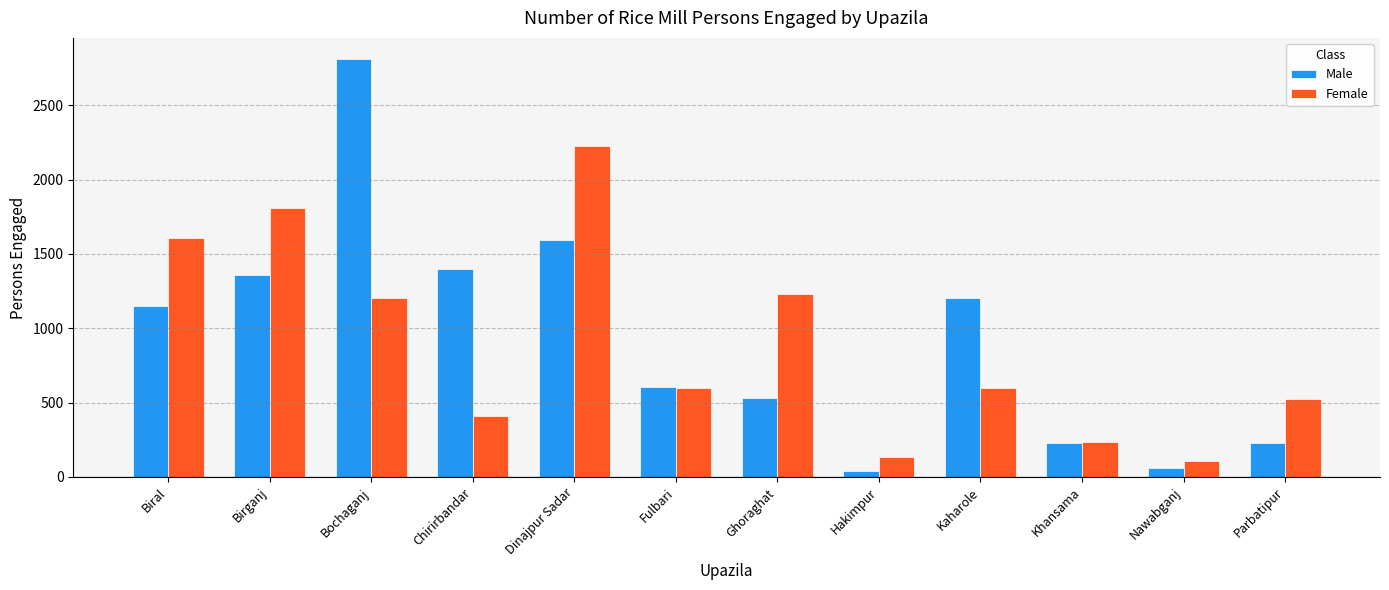

Which series has the widest spread of values?

Male